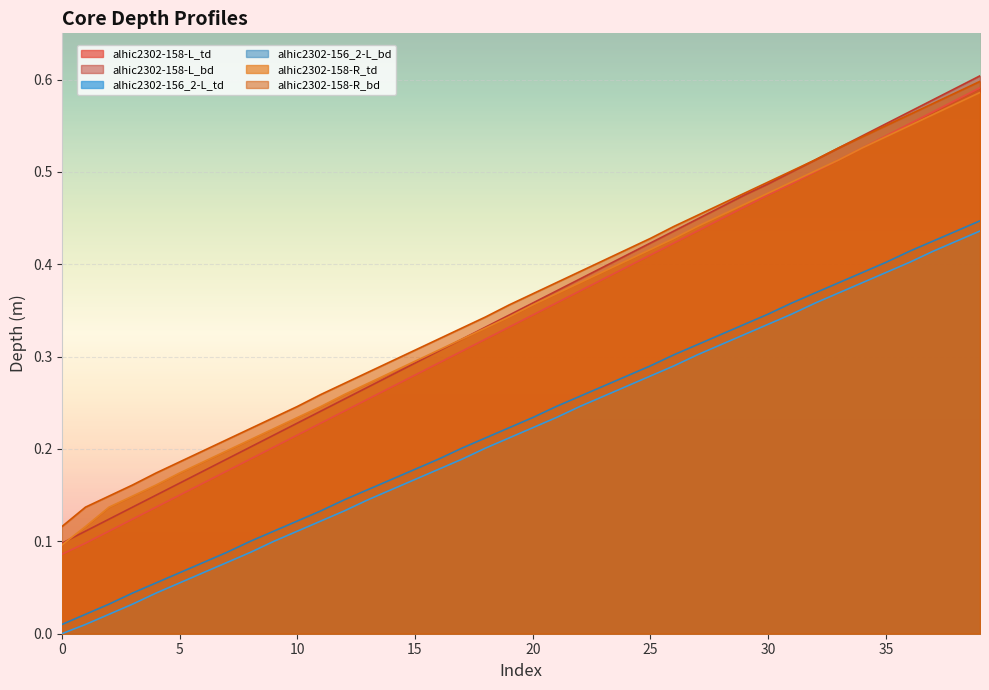

What are all the series names shown in the legend?

alhic2302-158-L_td, alhic2302-158-L_bd, alhic2302-156_2-L_td, alhic2302-156_2-L_bd, alhic2302-158-R_td, alhic2302-158-R_bd